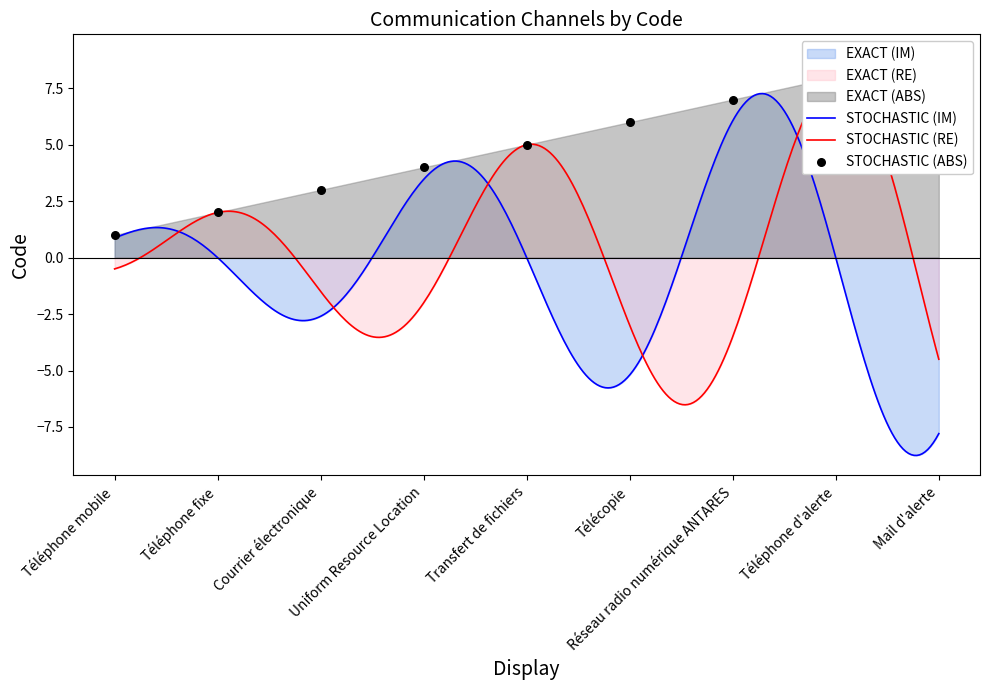

What is the change in value from Télécopie to Mail d'alerte?

+3